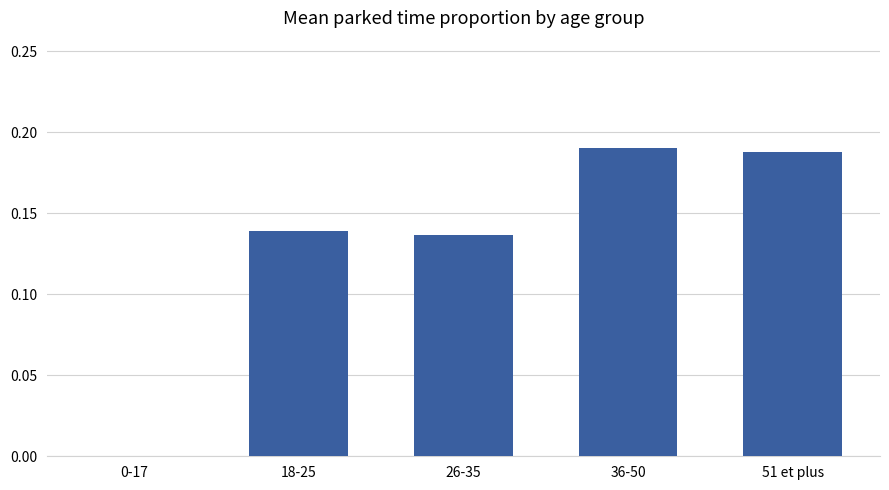

Which has a higher value, 26-35 or 36-50?

36-50